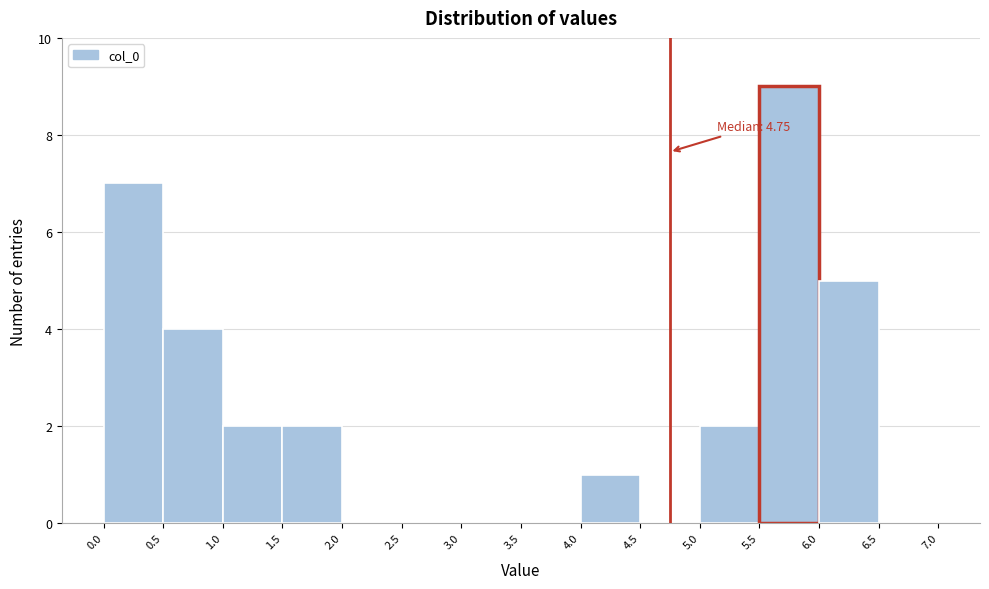

Over which range of the x-axis is the bar tallest?

5.5 to 6.0